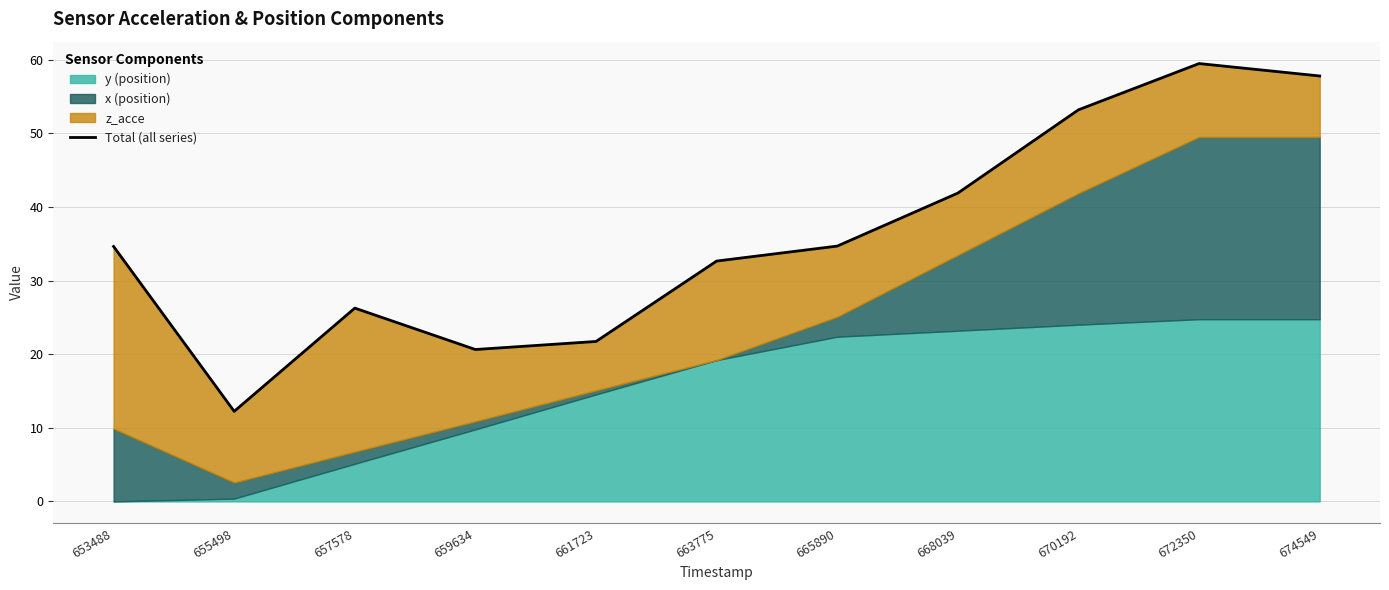

What is the sum of all values?

395.2